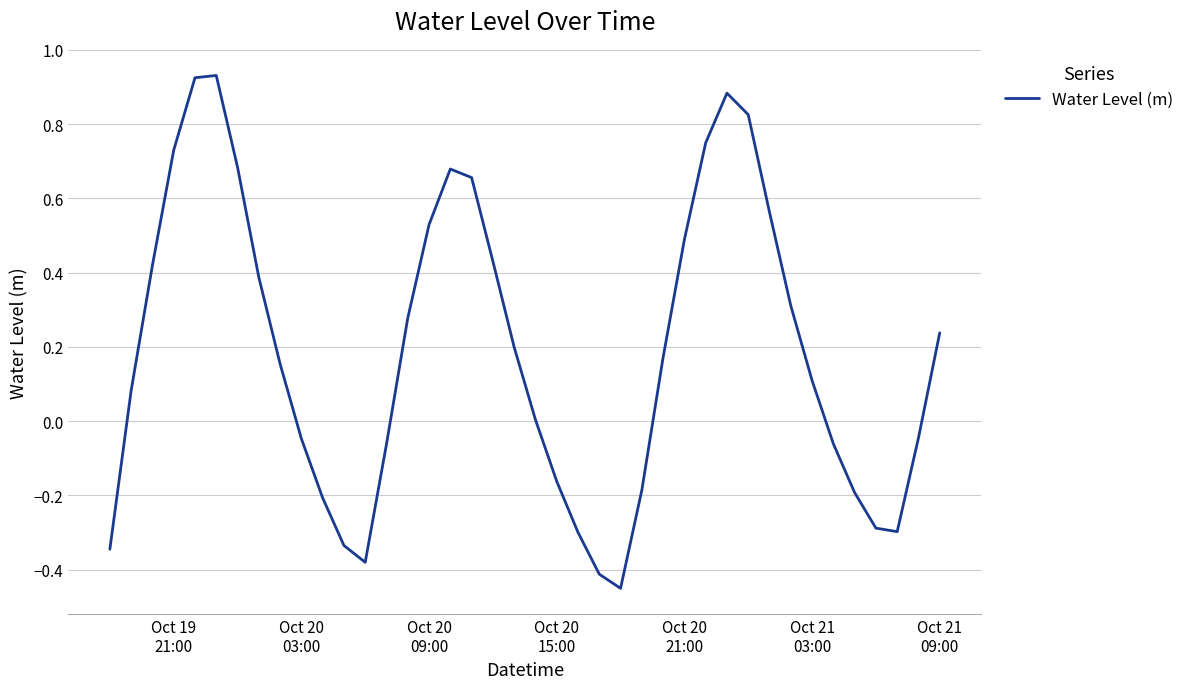

What is the sum of all values?

7.7